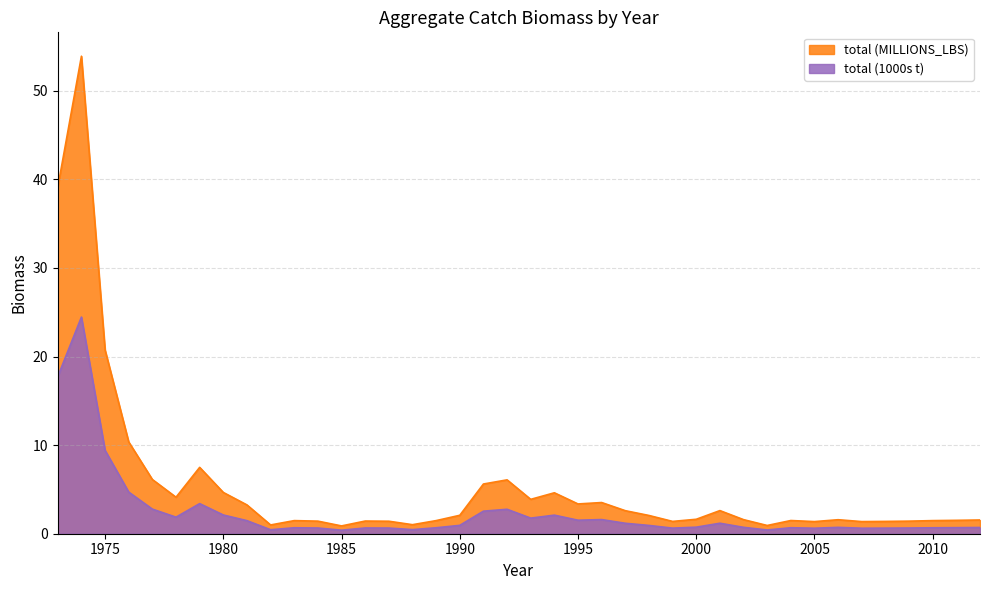

Does the chart have visible grid lines?

Yes